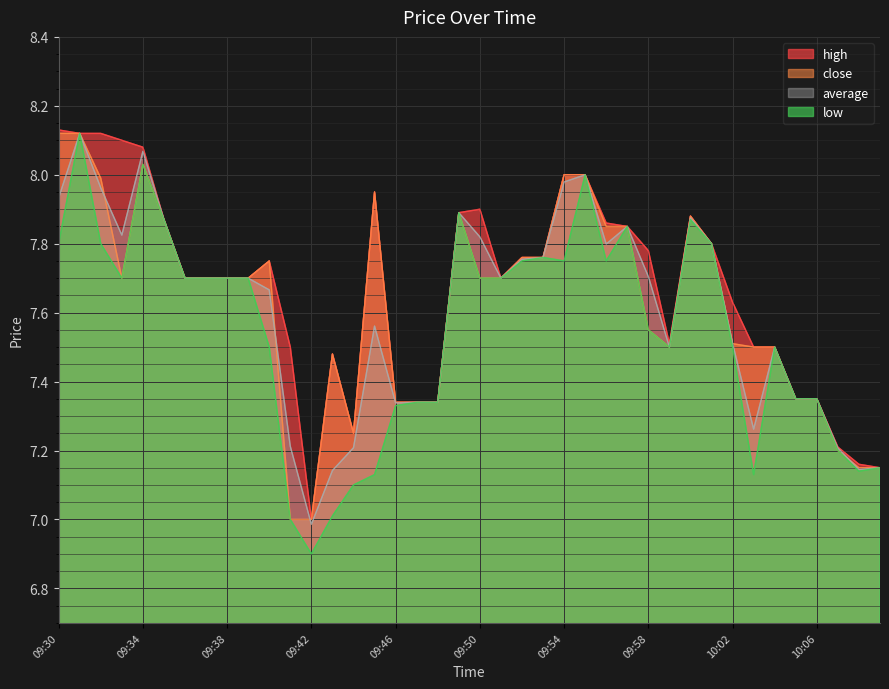

What is the label of the 21st point from the right?

09:49